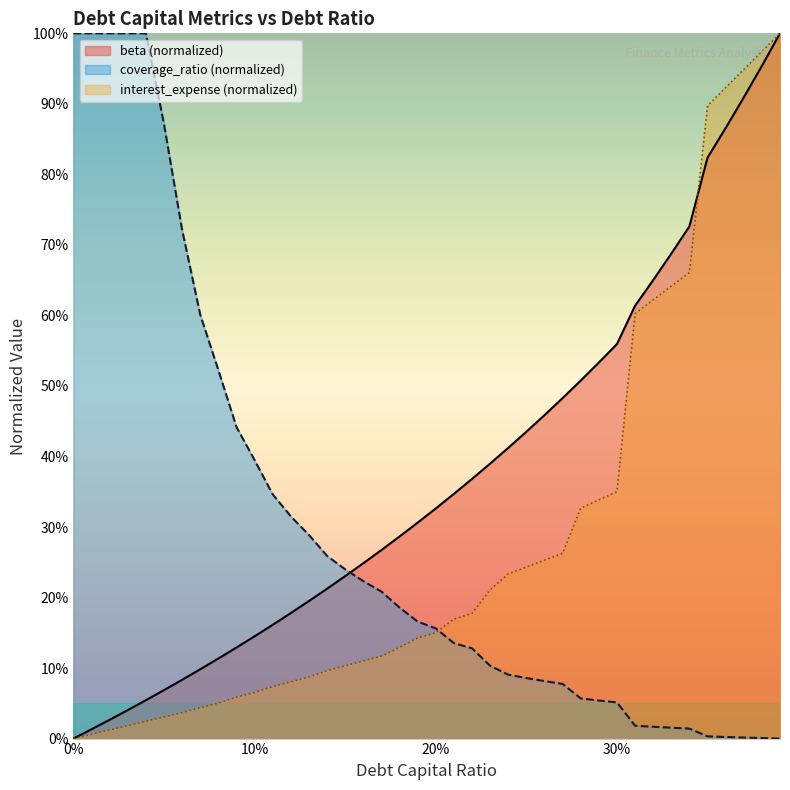

Reading left to right, extract all data points from this chart.

beta: 0.0	0.0	0.0	0.0	0.1	0.1	0.1	0.1	0.1	0.1	0.1	0.2	0.2	0.2	0.2	0.2	0.2	0.3	0.3	0.3	0.3	0.3	0.4	0.4	0.4	0.4	0.5	0.5	0.5	0.5	0.6	0.6	0.7	0.7	0.7	0.8	0.9	0.9	1.0	1.0
interest_expense: 0.0	0.0	0.0	0.0	0.0	0.0	0.0	0.0	0.1	0.1	0.1	0.1	0.1	0.1	0.1	0.1	0.1	0.1	0.1	0.1	0.2	0.2	0.2	0.2	0.2	0.2	0.3	0.3	0.3	0.3	0.4	0.6	0.6	0.6	0.7	0.9	0.9	0.9	1.0	1.0